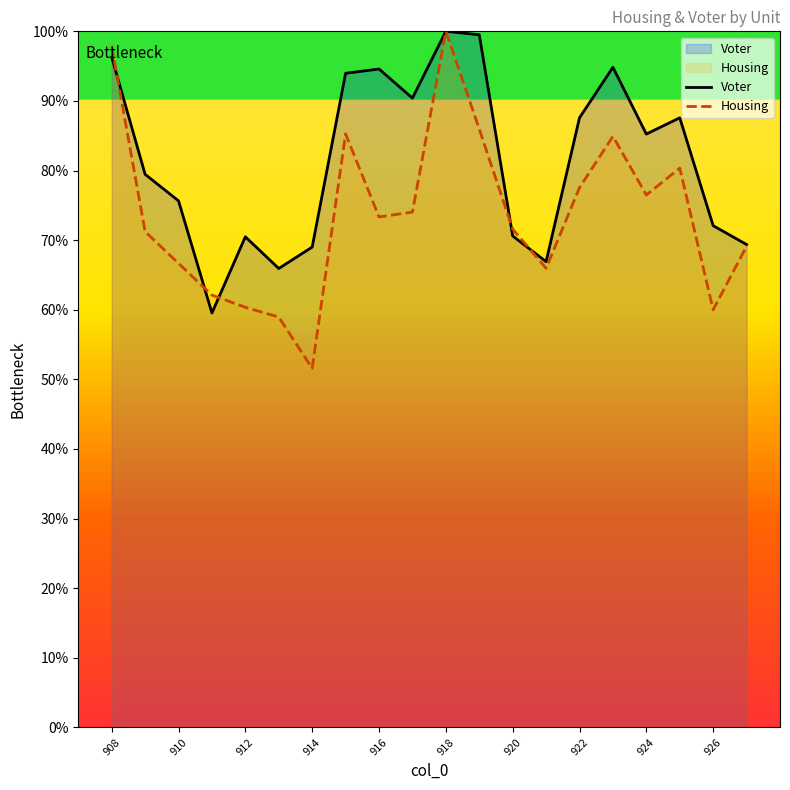

After their last crossing, which series has the higher values: Housing or Voter?

Voter